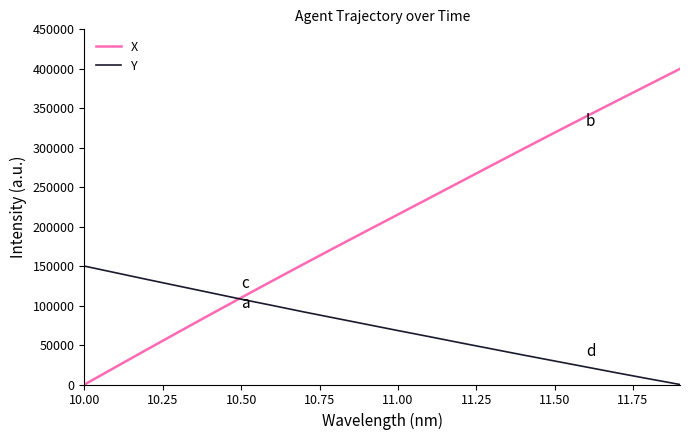

Which series has the widest spread of values?

X